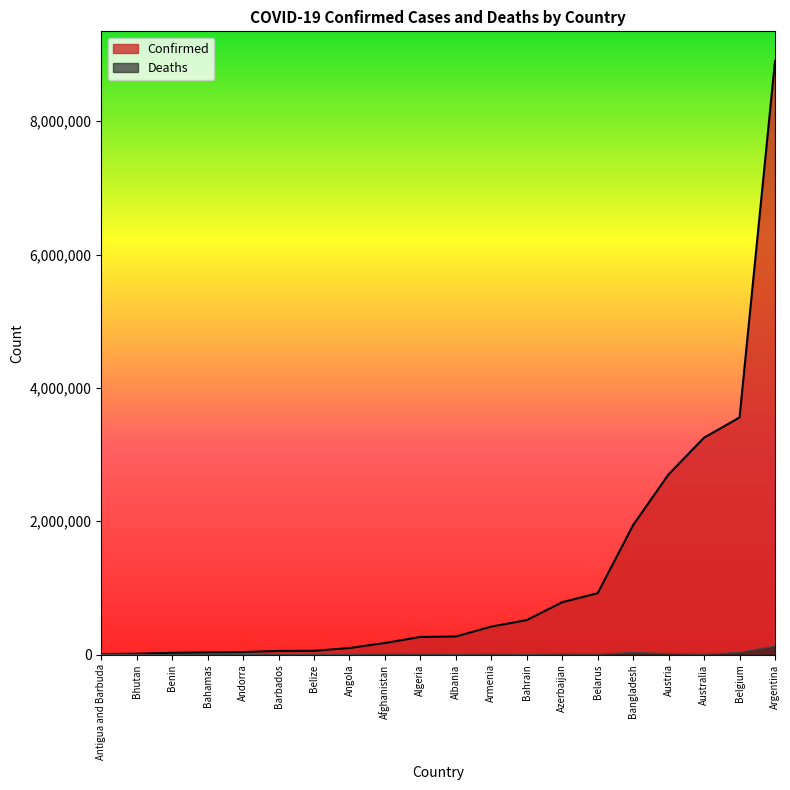

What is the sum of all Confirmed values?

24049641